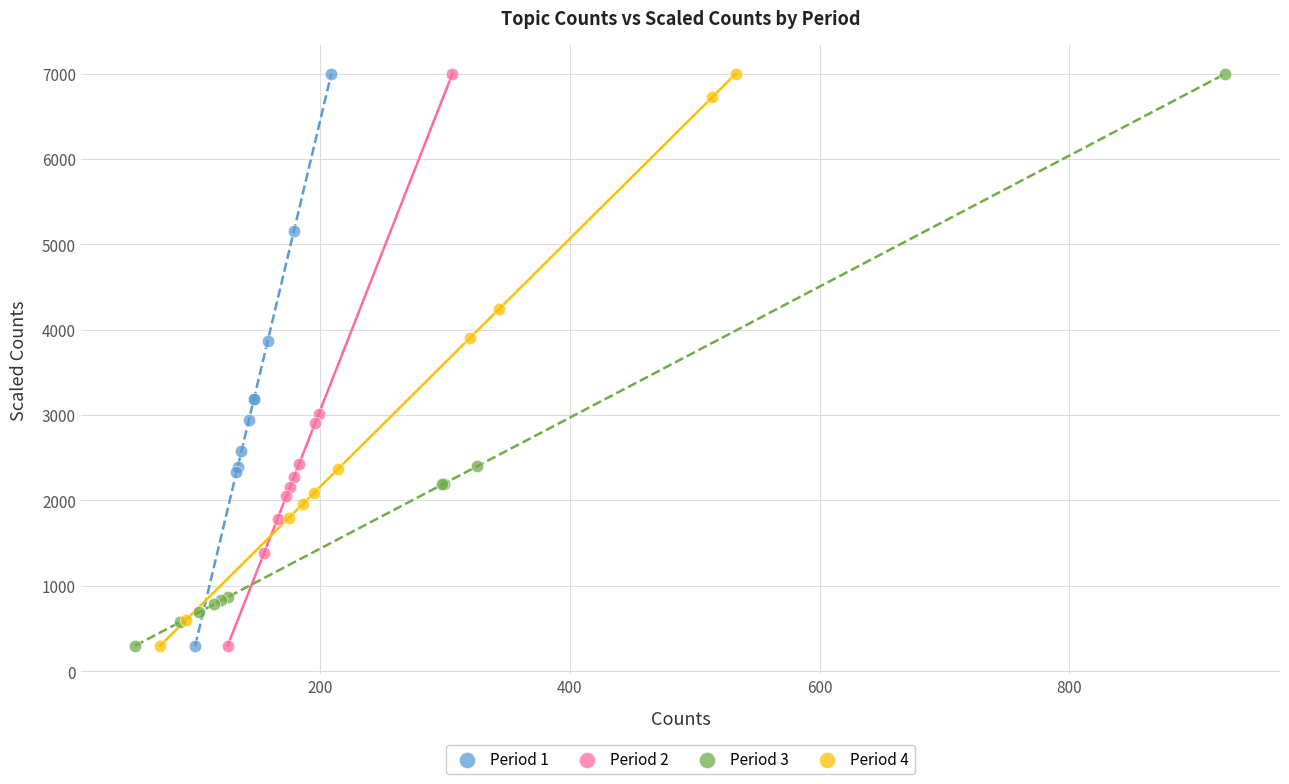

What are all the series names shown in the legend?

Period 1, Period 2, Period 3, Period 4